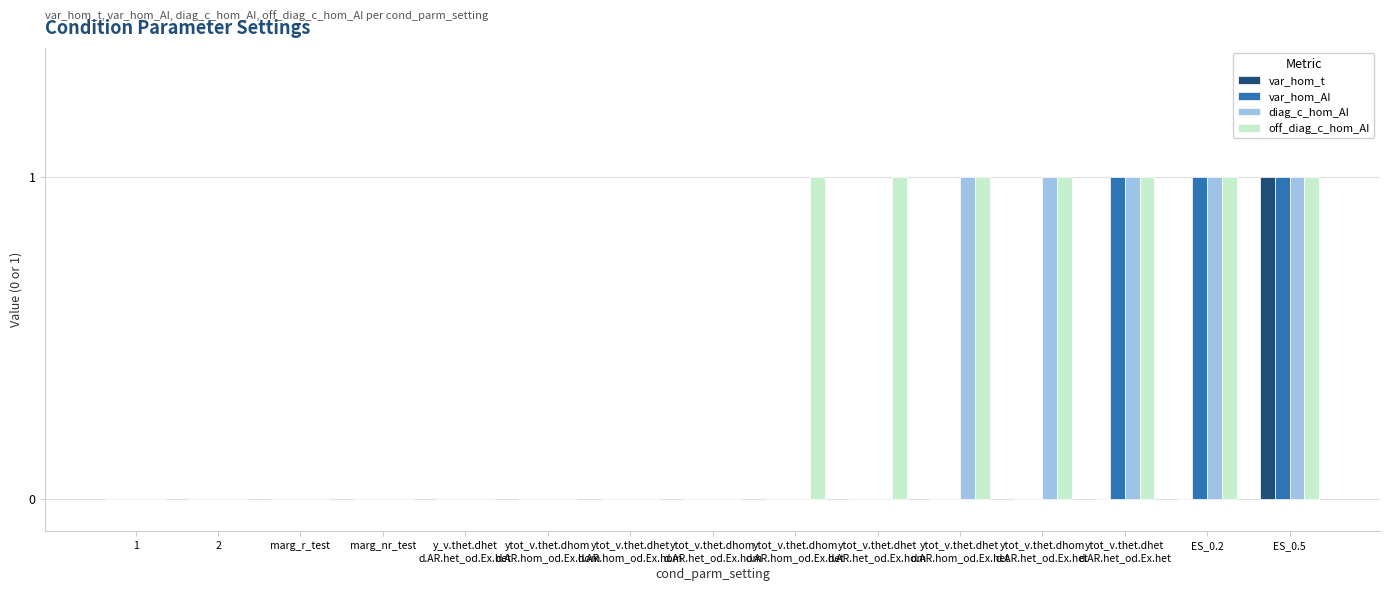

At which category is the sum across all series the highest?

ES_0.5